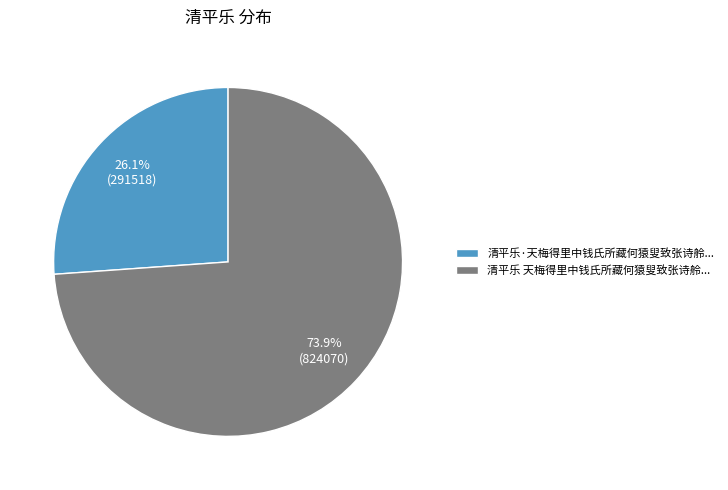

To the nearest percent, what is the difference between the largest and smallest slice percentages?

48%